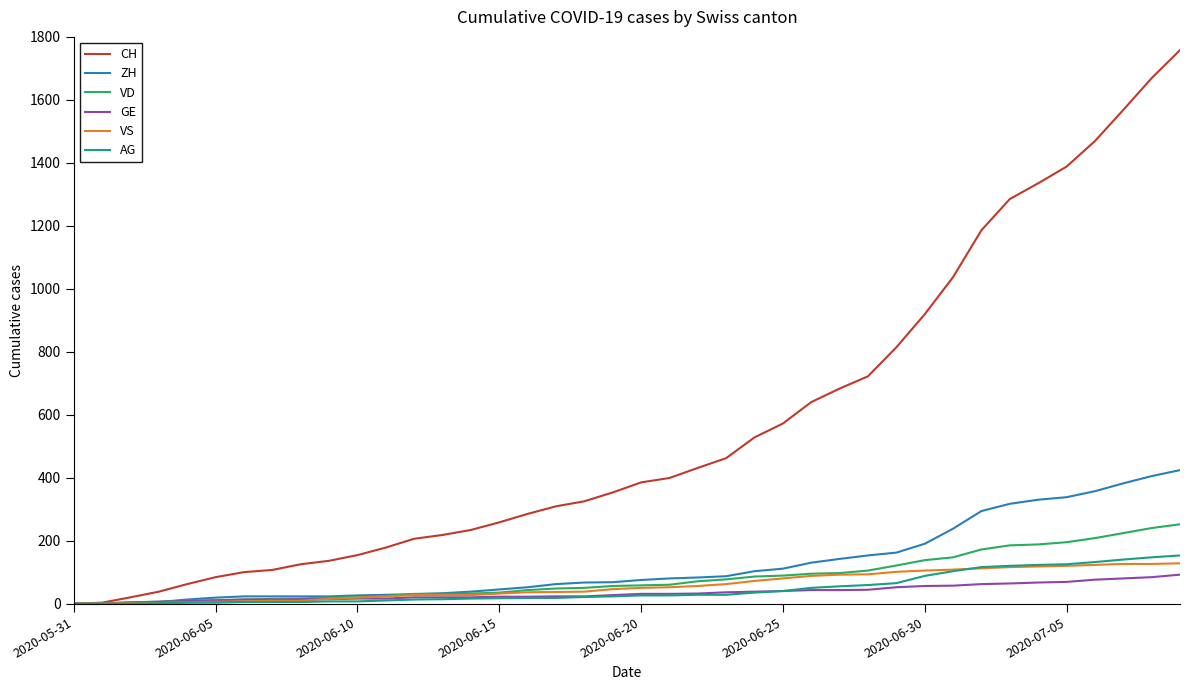

What is the sum of all VD values?

3271